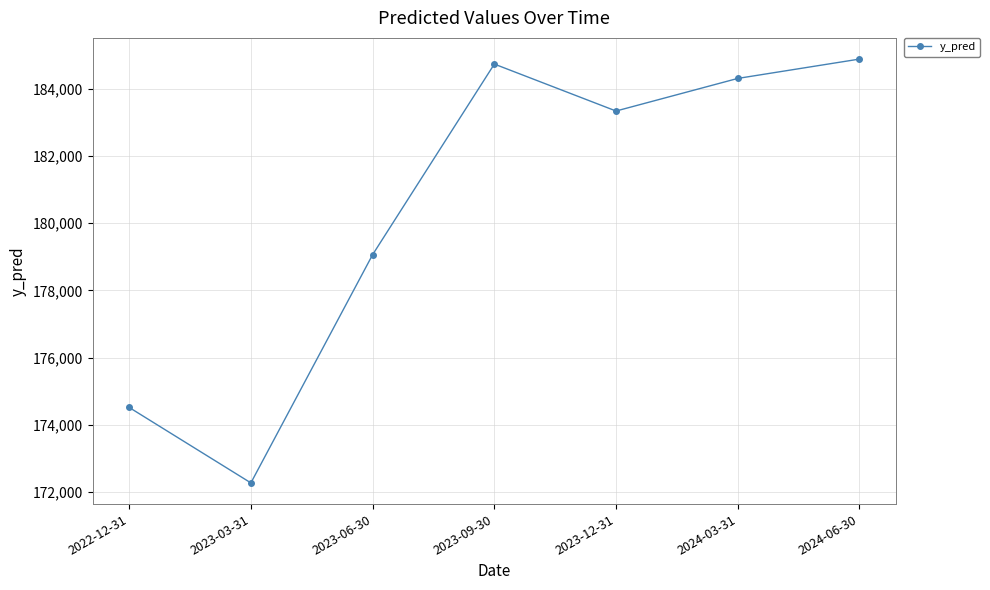

What is the sum of all values?

1263136.4